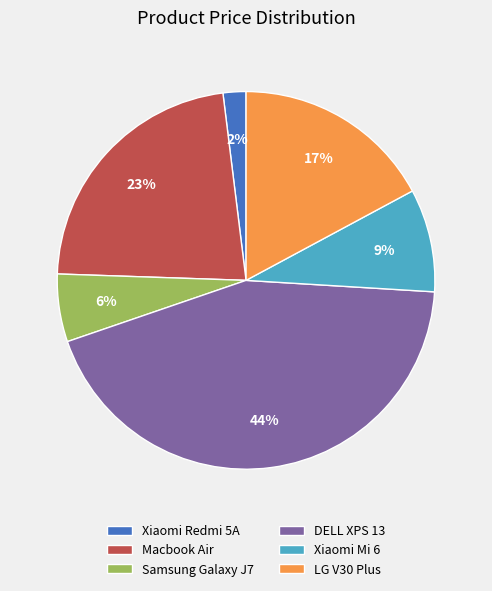

Is the sum of Xiaomi Redmi 5A and Samsung Galaxy J7 greater than half?

No